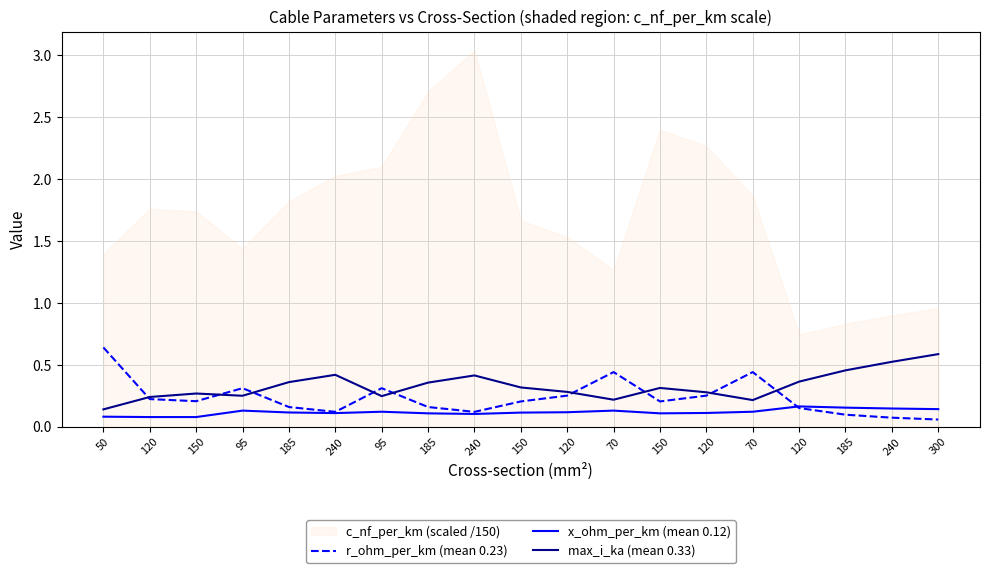

How many categories are shown in the chart?

19